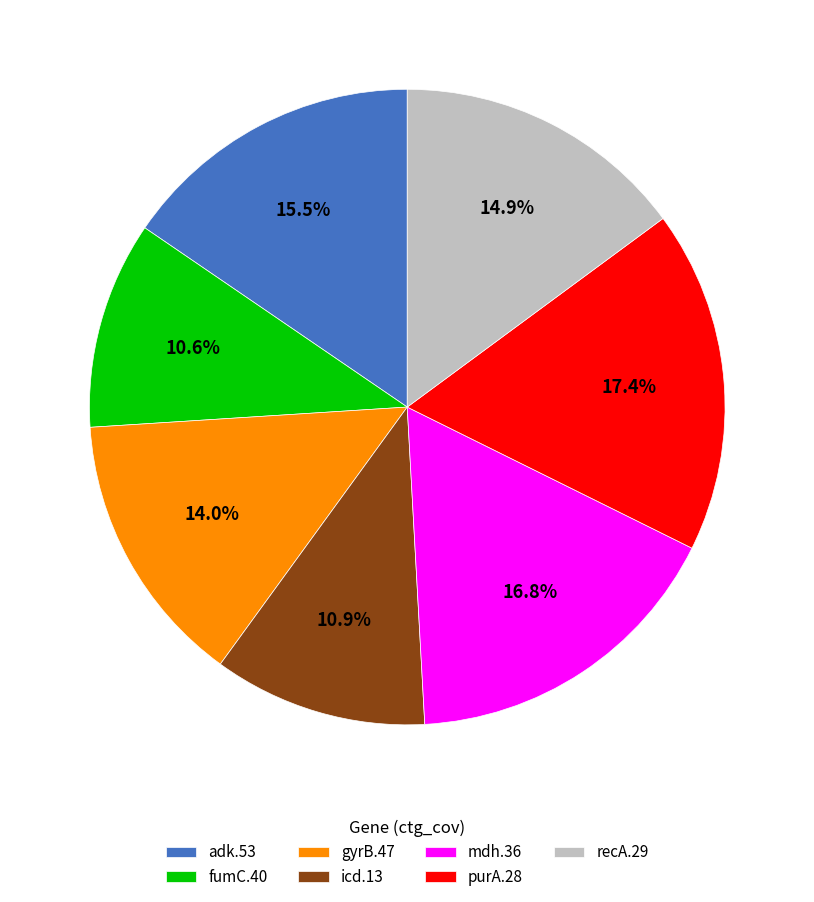

Between icd.13 and recA.29, which is larger?

recA.29